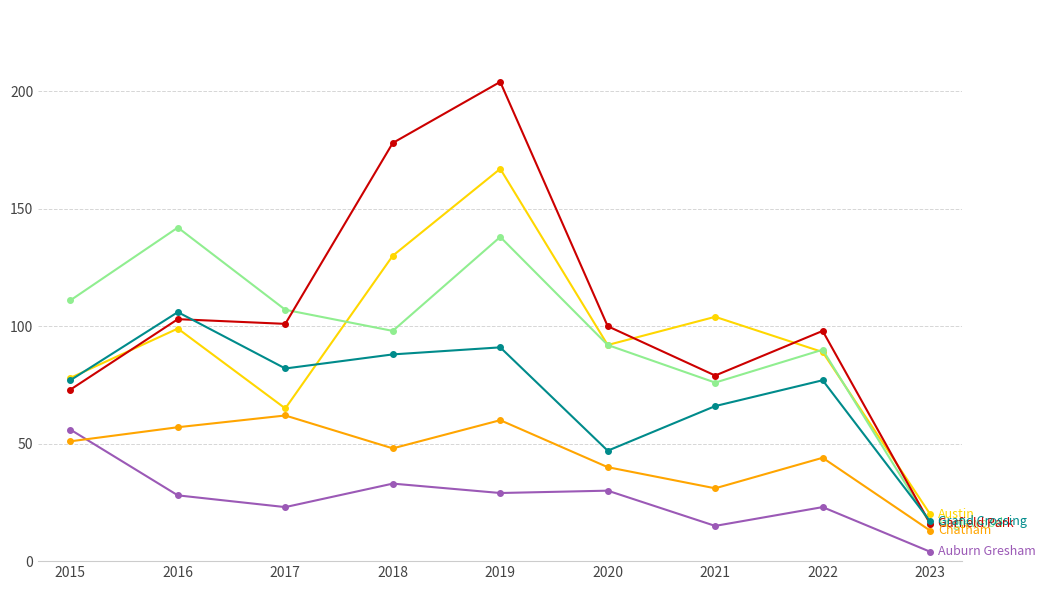

What is the spread (max minus min) of values at 2016?

114